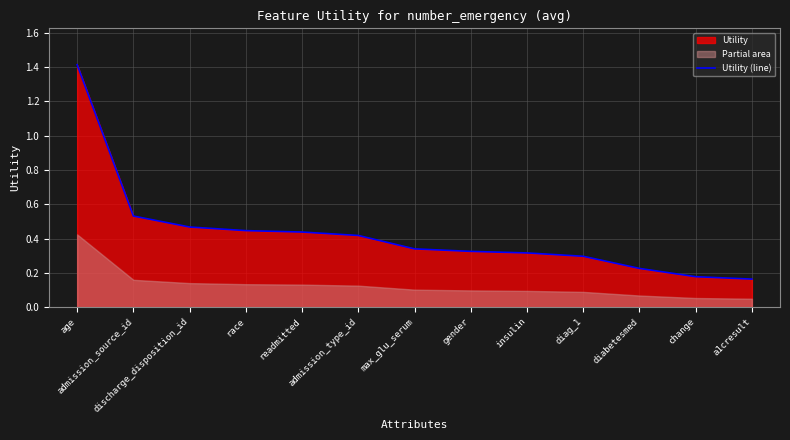

True or false: the data shows 0.3 at insulin.

True